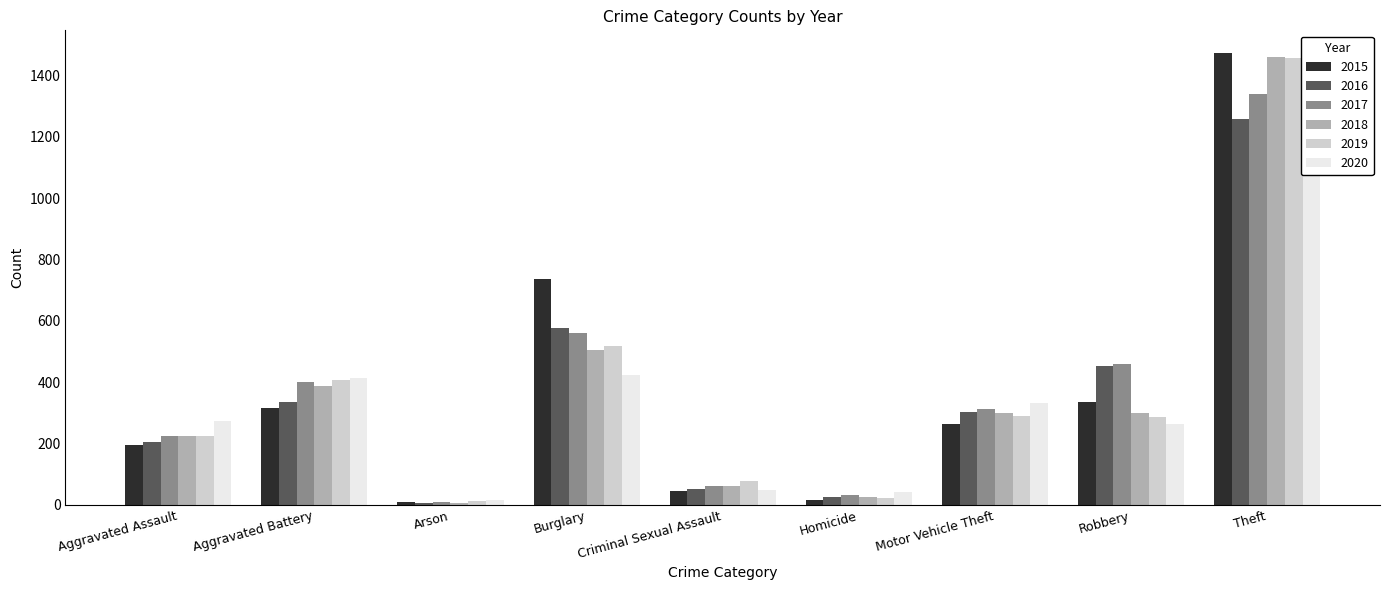

What is the average value of the 2015 series?

377